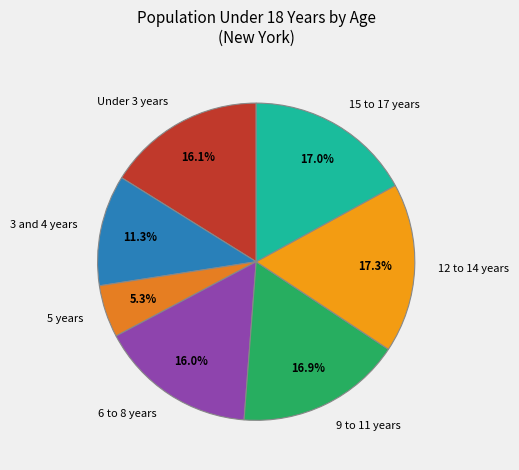

What is the total percentage of 6 to 8 years and 12 to 14 years?

33.3%